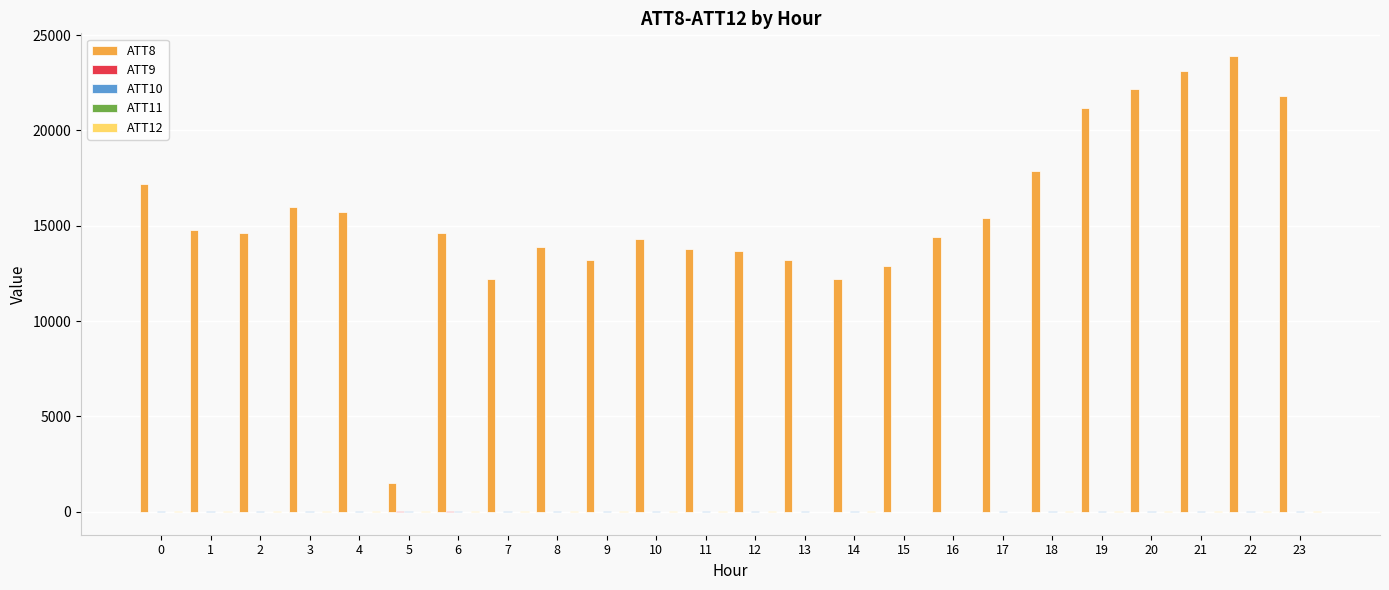

Which series has the largest total across all categories?

ATT8